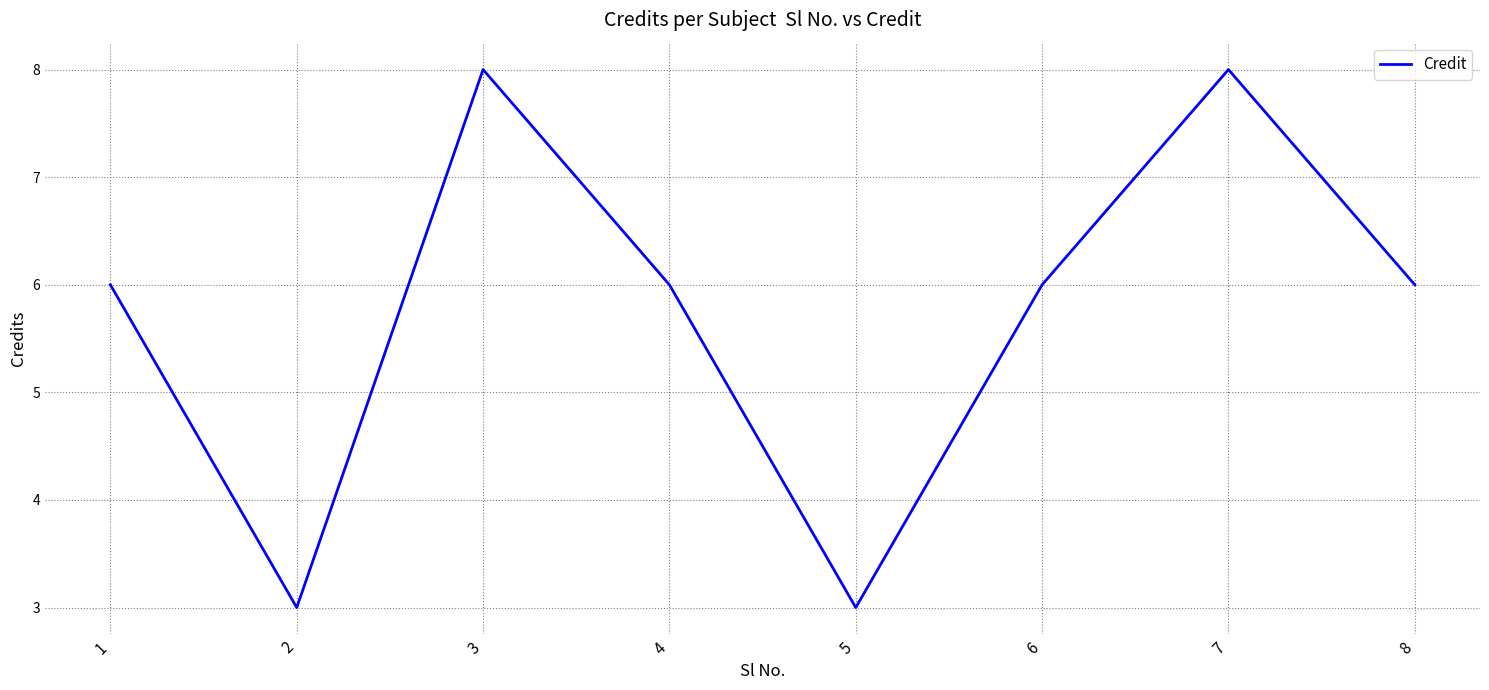

The value at 5 is 3. True or false?

True